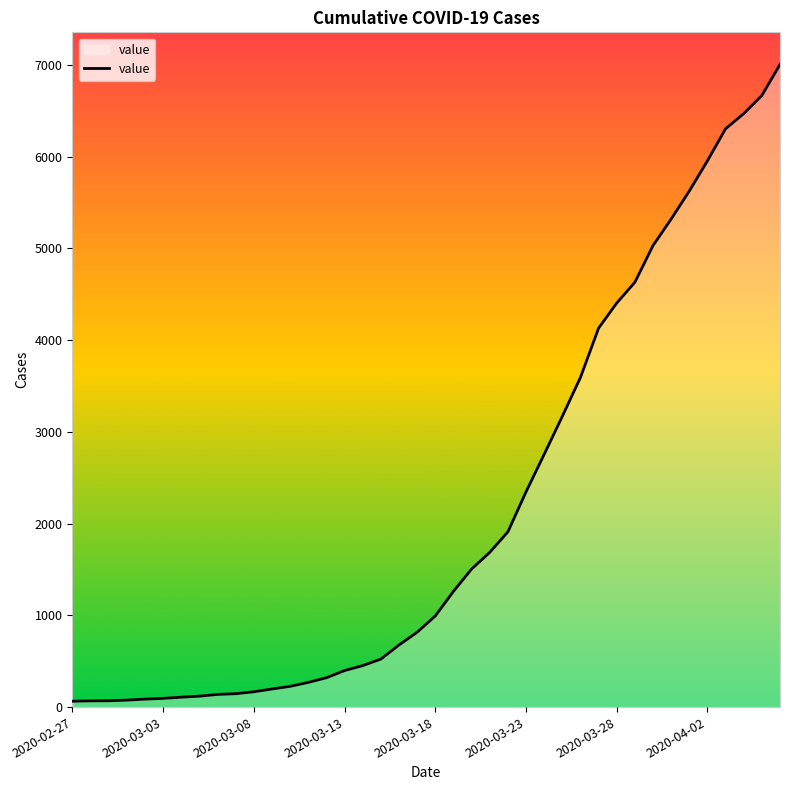

What is the maximum value shown in the chart?

7003